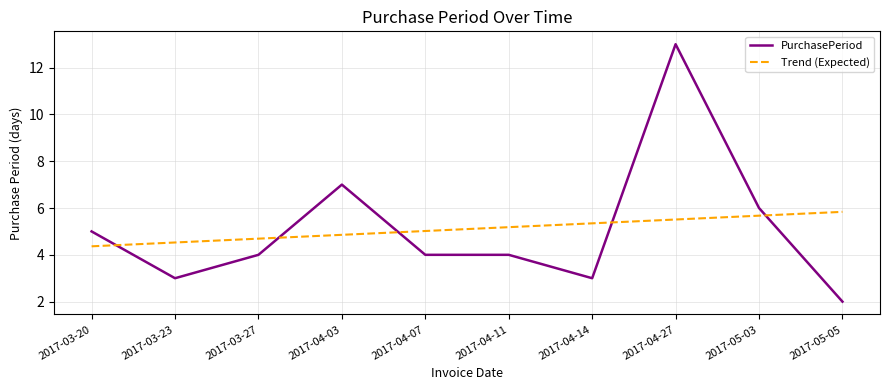

What position from the right is 2017-03-23?

9